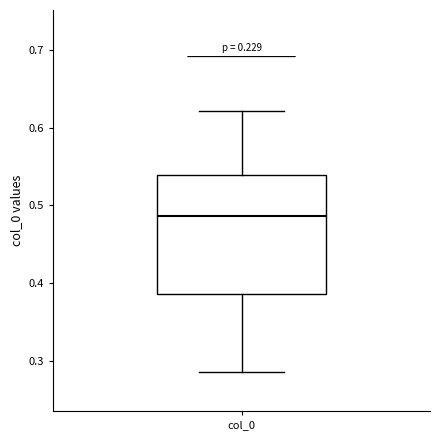

Transcribe this box plot: give where the median line is, the range the box spans, and where the two whiskers end, as read against the y-axis. The values are not printed on the chart, so give them approximately, as read against the axis.

median 0.49, box 0.39 to 0.54, whiskers 0.29 to 0.62